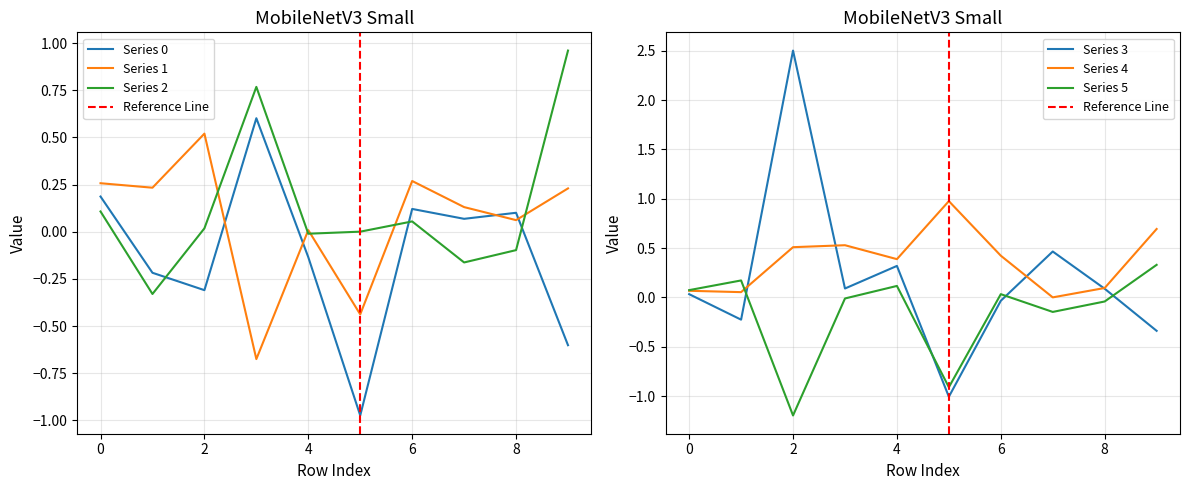

Rank the series by their maximum value, from lowest to highest.

5, 1, 0, 2, 4, 3